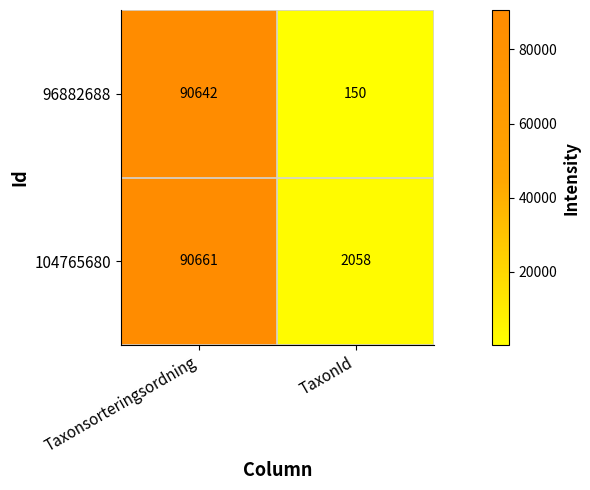

Reading left to right, what are all the values shown in this chart?

96882688: 90642	150
104765680: 90661	2058